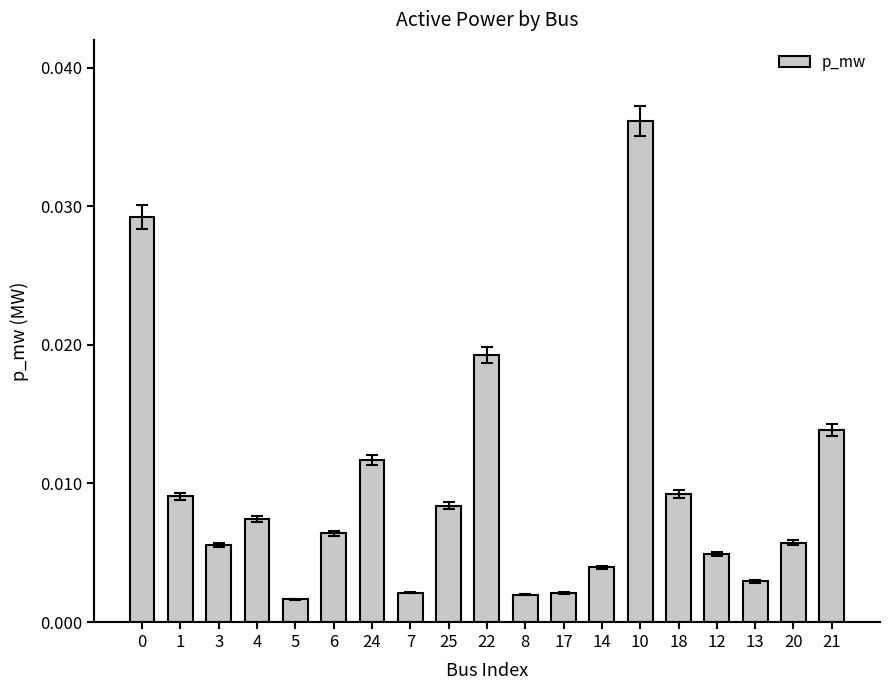

Which category has the highest value across all series?

10